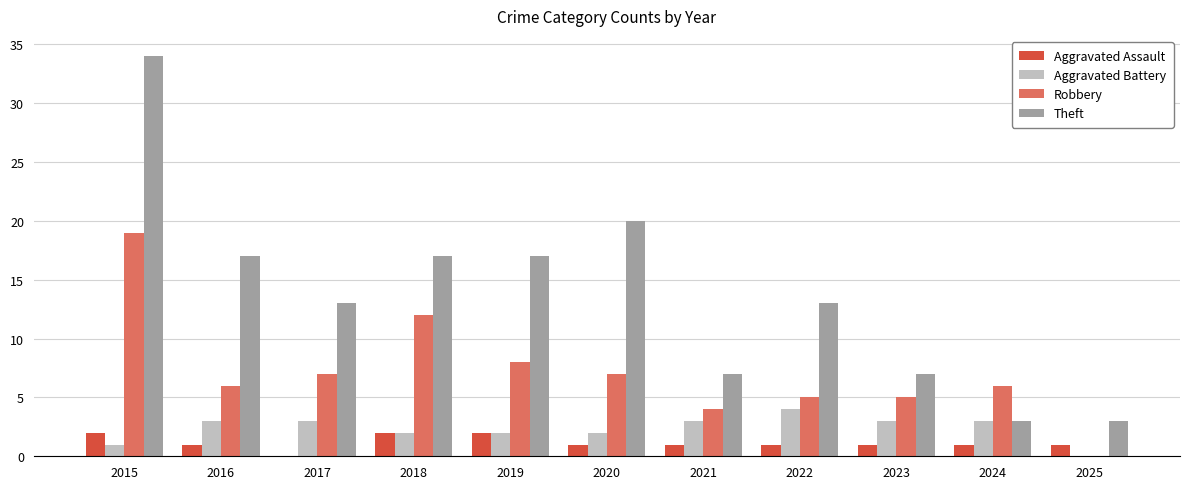

How many categories are shown in the chart?

11